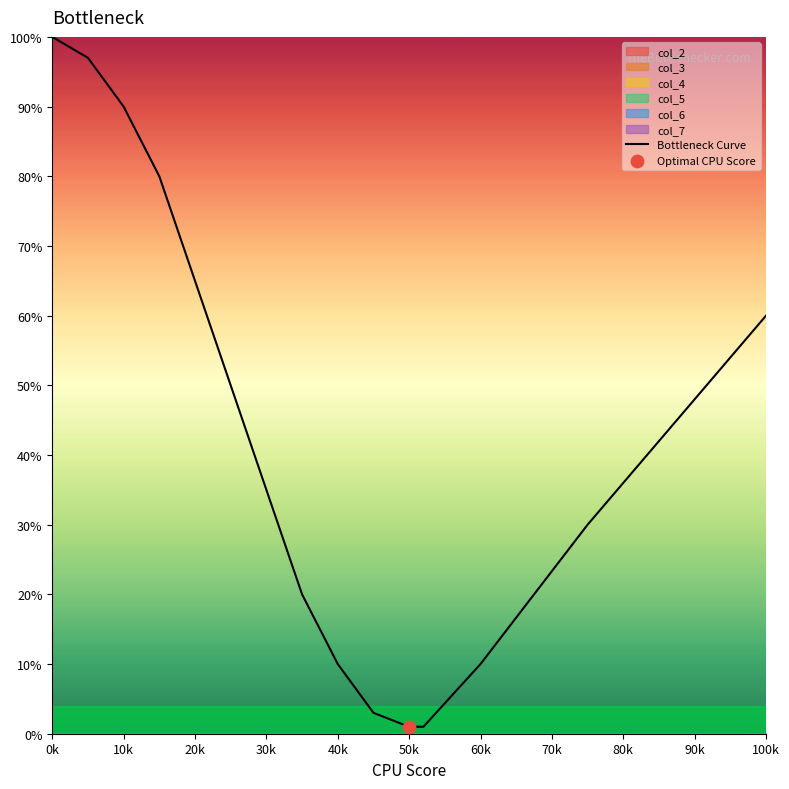

The Bottleneck Curve series shows 17 at 60k. True or false?

False